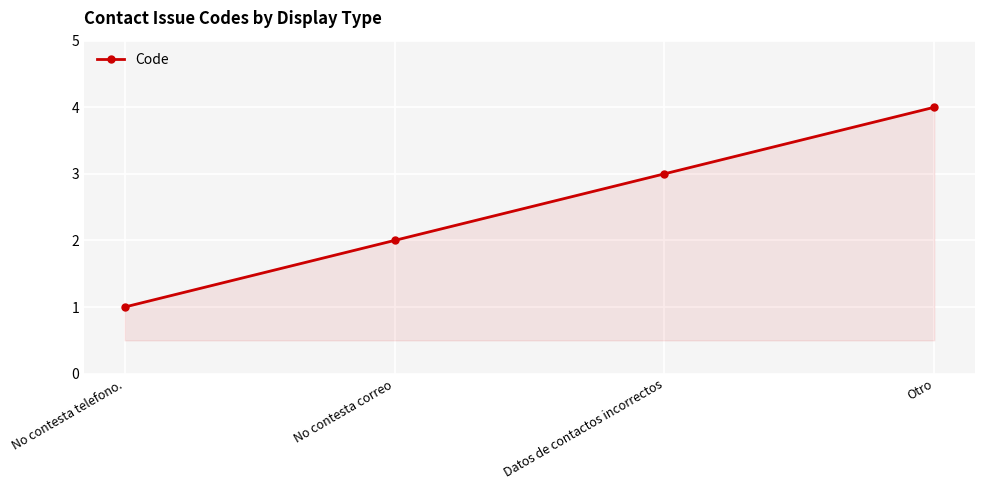

What is the label of the 3rd point from the left?

Datos de contactos incorrectos